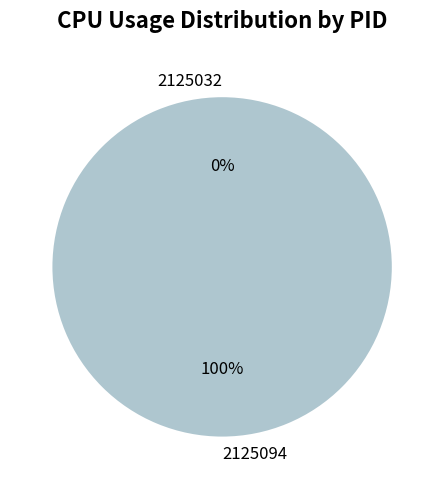

True or false: 2125032 accounts for 7% of the total.

False